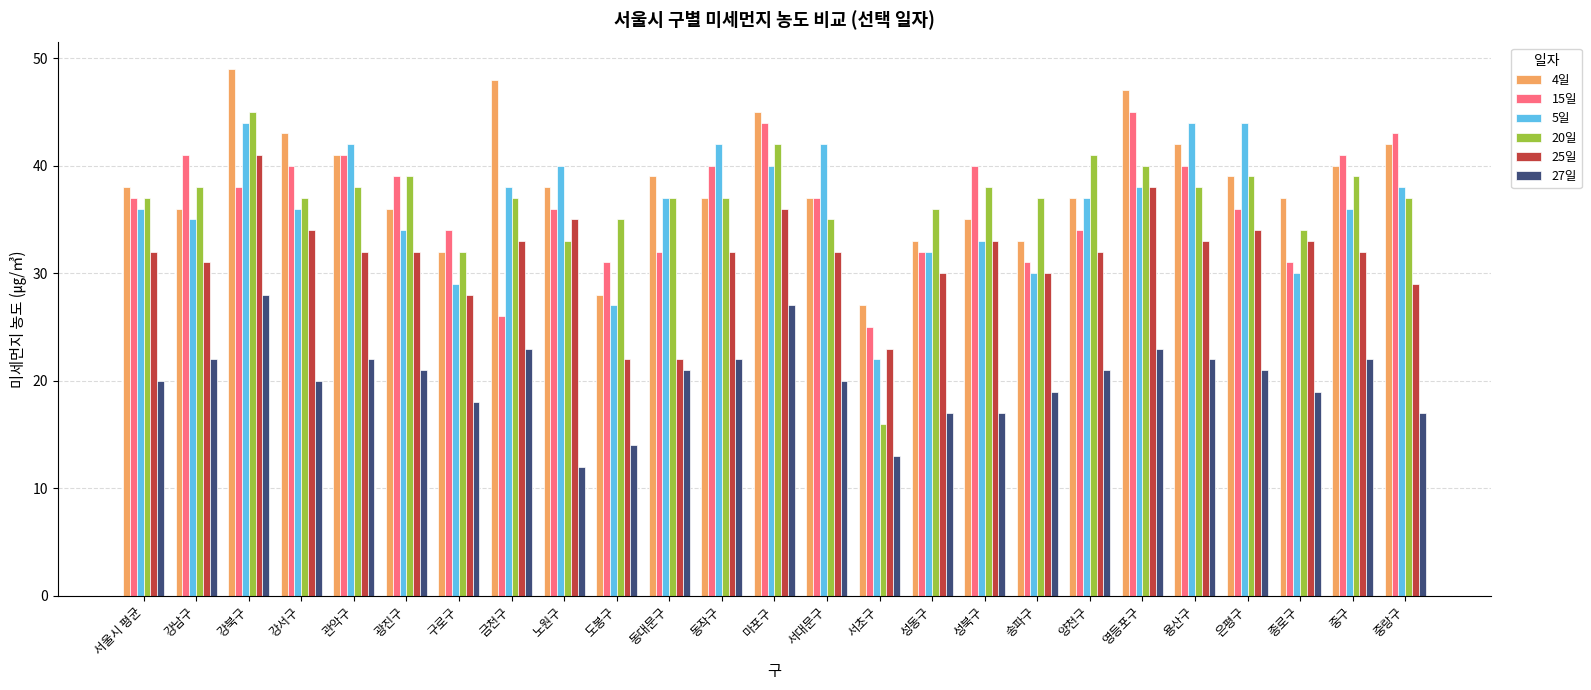

What is the difference between the maximum and minimum values in the 20일 series?

29